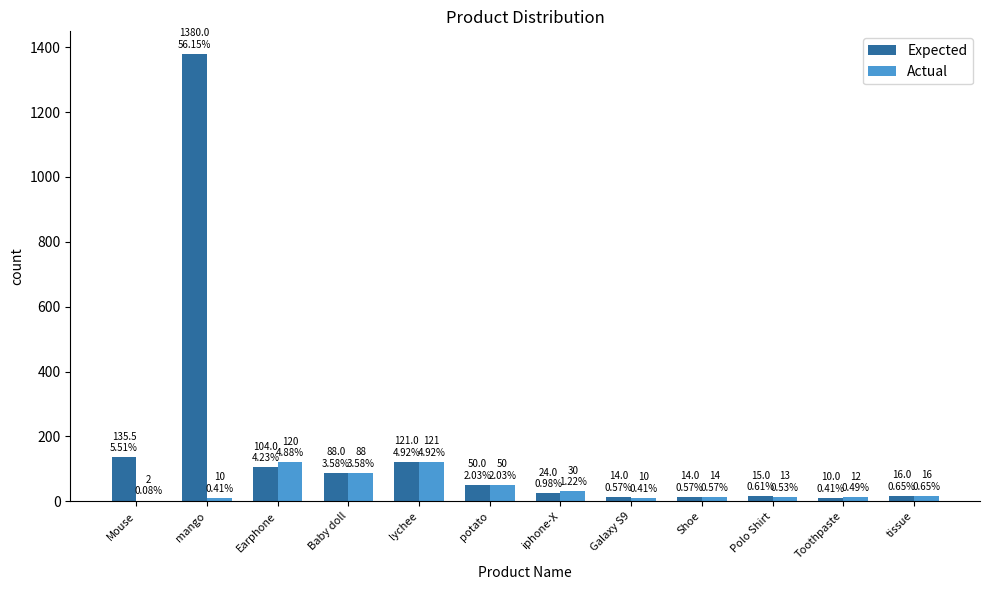

Which series has the largest total across all categories?

Expected